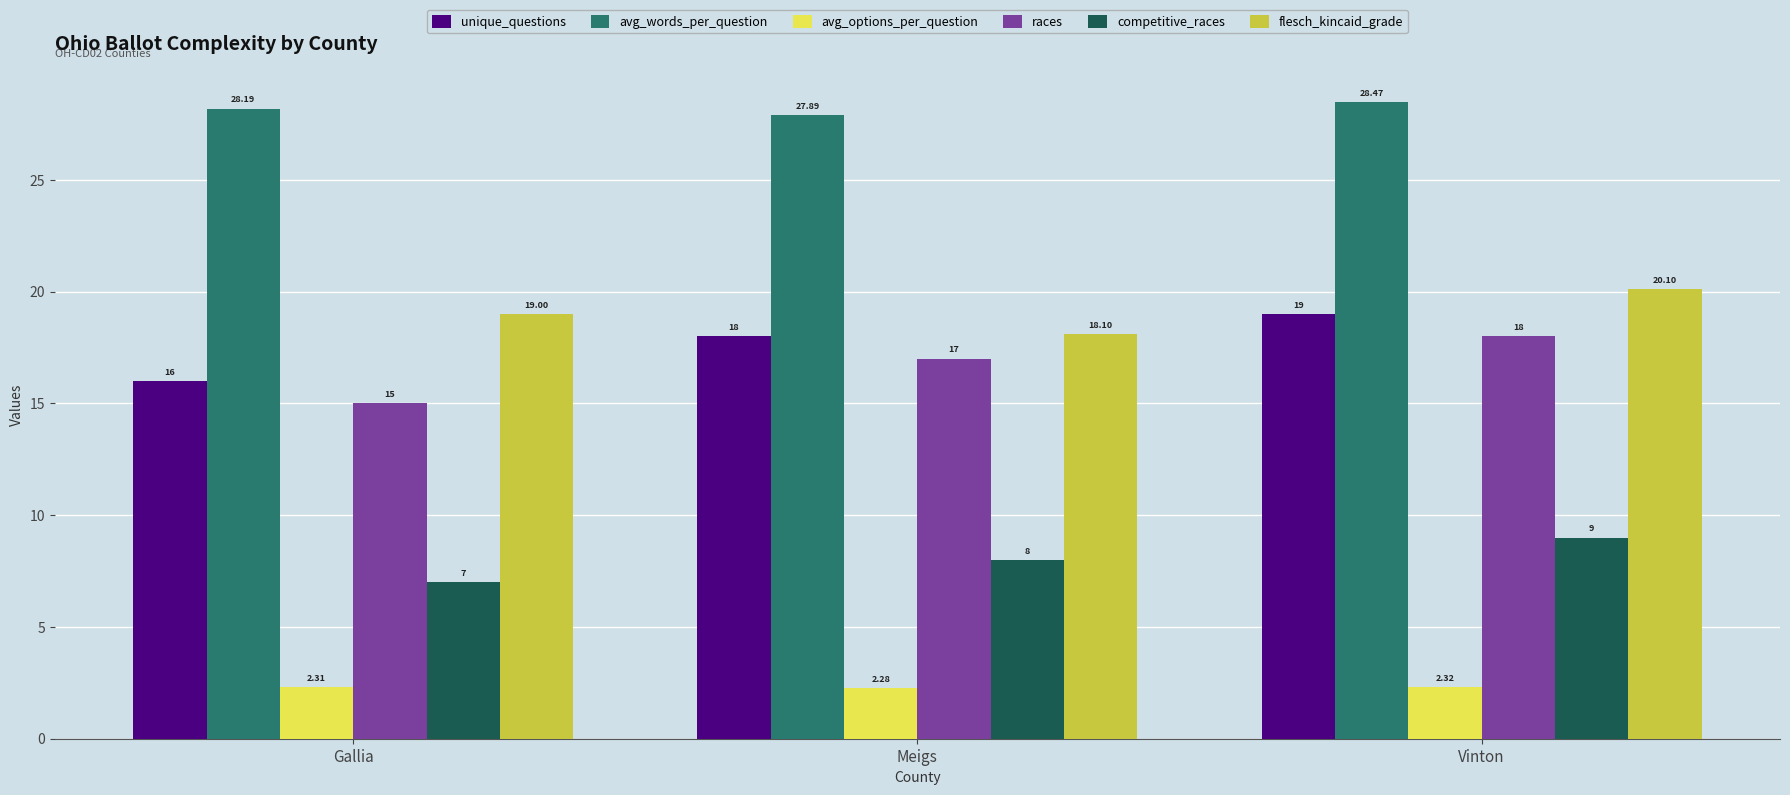

How many categories are shown in the chart?

3